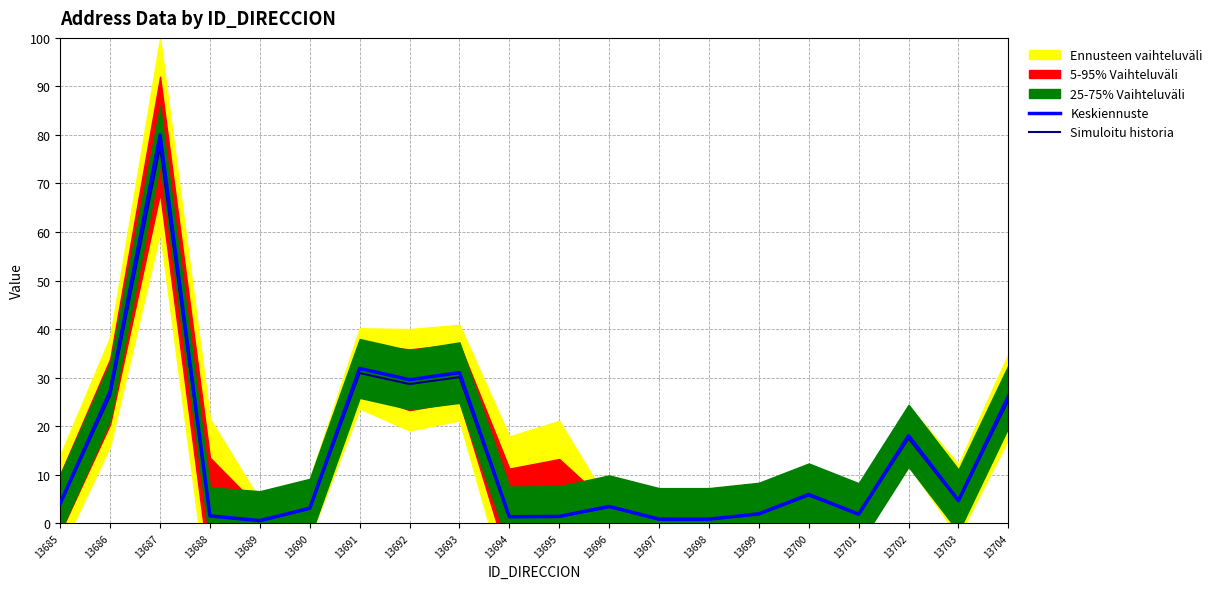

At 13702, list the series in order from smallest to largest.

Simuloitu historia, Keskiennuste